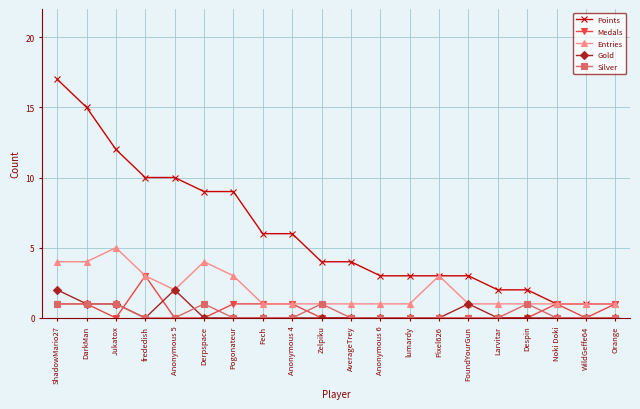

Between AverageTrey and Anonymous 6, which series saw the biggest shift?

Points